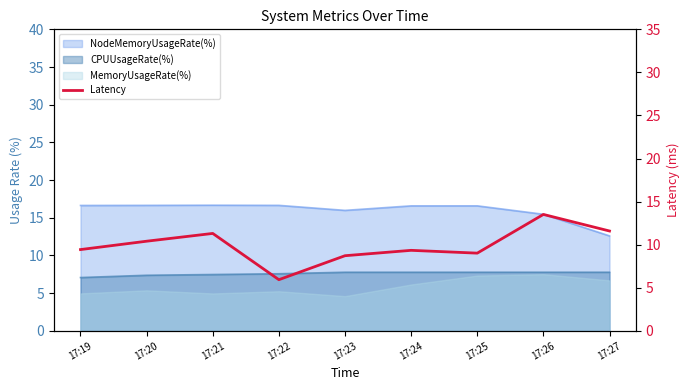

How many values are below 9?

2